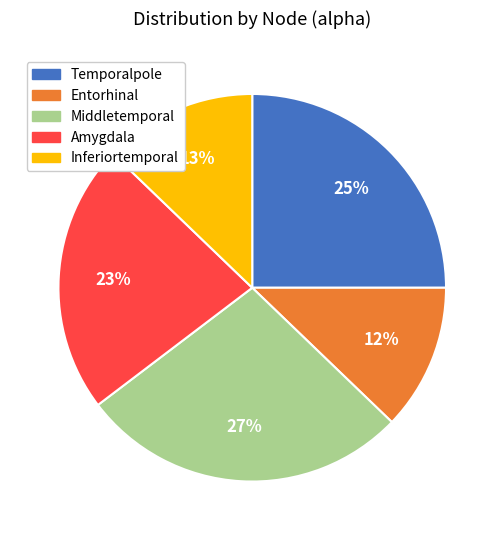

How many slices are in this pie chart?

5